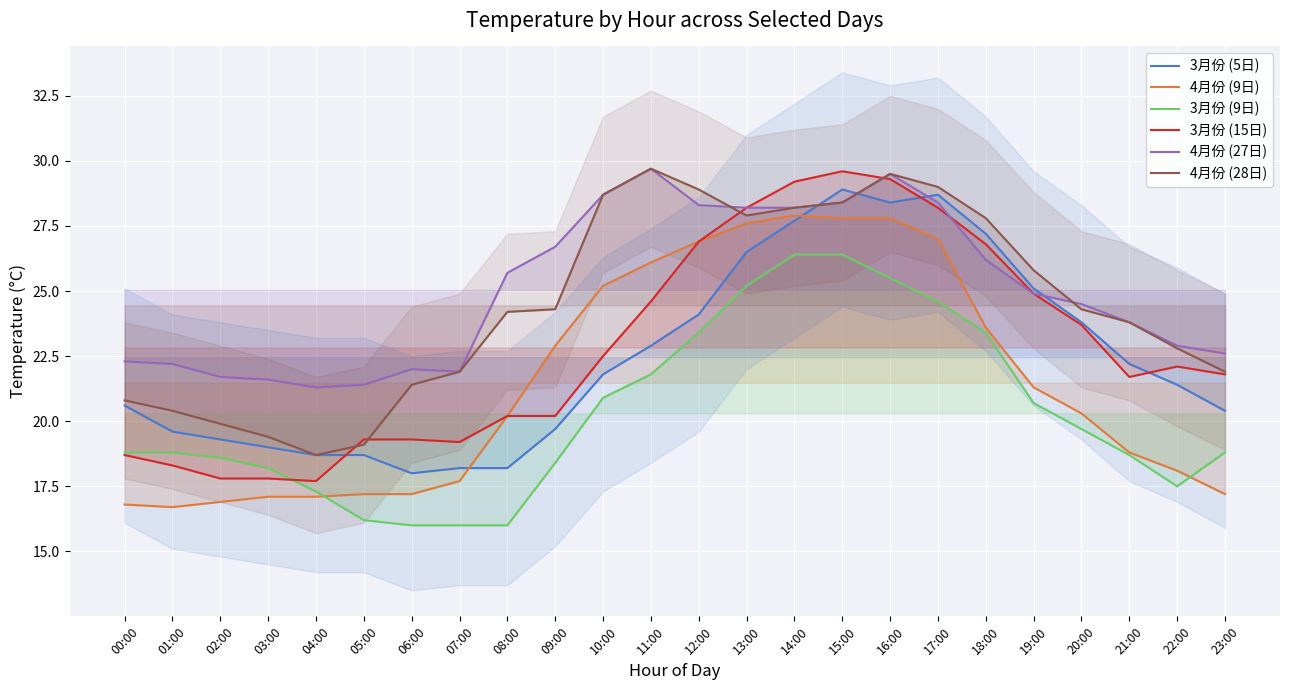

Reading left to right, extract all data points from this chart.

3月份 (5日): 20.6	19.6	19.3	19.0	18.7	18.7	18.0	18.2	18.2	19.7	21.8	22.9	24.1	26.5	27.7	28.9	28.4	28.7	27.2	25.1	23.8	22.2	21.4	20.4
4月份 (9日): 16.8	16.7	16.9	17.1	17.1	17.2	17.2	17.7	20.2	22.9	25.2	26.1	26.9	27.6	27.9	27.8	27.8	27.0	23.6	21.3	20.3	18.8	18.1	17.2
3月份 (9日): 18.8	18.8	18.6	18.2	17.3	16.2	16.0	16.0	16.0	18.4	20.9	21.8	23.4	25.2	26.4	26.4	25.5	24.6	23.4	20.7	19.7	18.7	17.5	18.8
3月份 (15日): 18.7	18.3	17.8	17.8	17.7	19.3	19.3	19.2	20.2	20.2	22.5	24.6	26.9	28.2	29.2	29.6	29.3	28.2	26.8	24.9	23.7	21.7	22.1	21.8
4月份 (27日): 22.3	22.2	21.7	21.6	21.3	21.4	22.0	21.9	25.7	26.7	28.7	29.7	28.3	28.2	28.2	28.4	29.5	28.4	26.2	24.9	24.5	23.8	22.9	22.6
4月份 (28日): 20.8	20.4	19.9	19.4	18.7	19.1	21.4	21.9	24.2	24.3	28.7	29.7	28.9	27.9	28.2	28.4	29.5	29.0	27.8	25.8	24.3	23.8	22.8	21.9